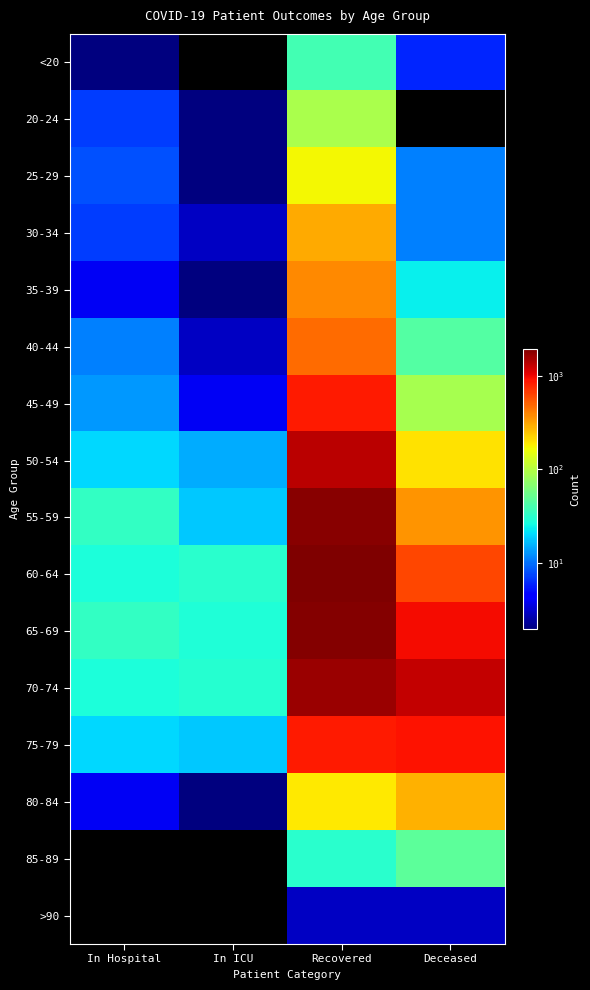

How many series are shown in this chart?

16